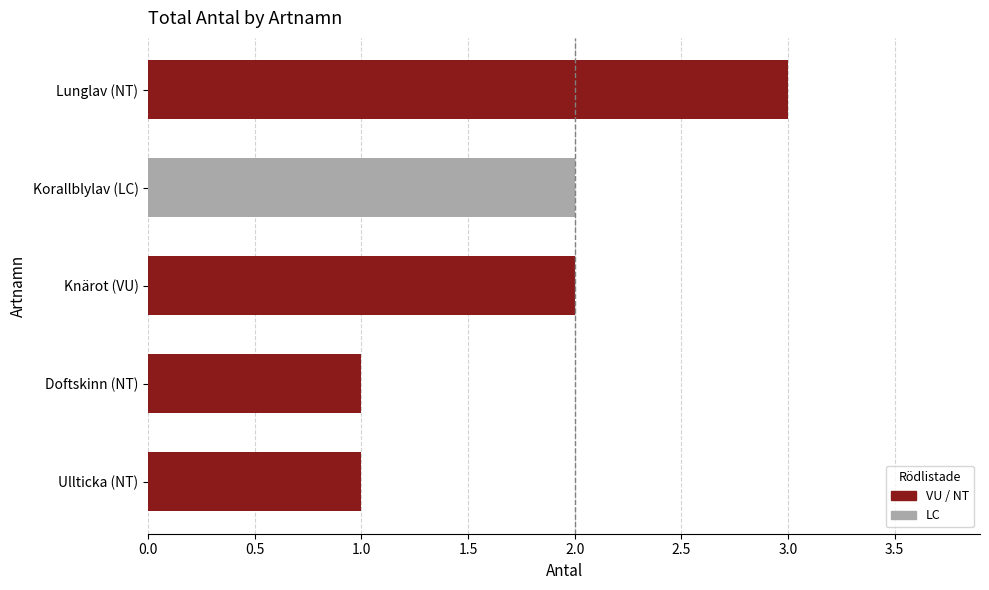

What is the change in value from Korallblylav (LC) to Lunglav (NT)?

+1